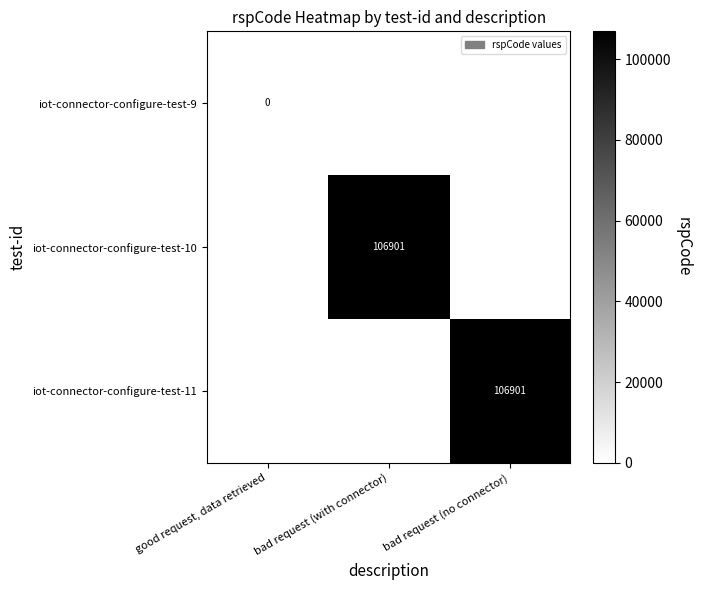

The iot-connector-configure-test-10 series shows 183590 at bad request (with connector). True or false?

False